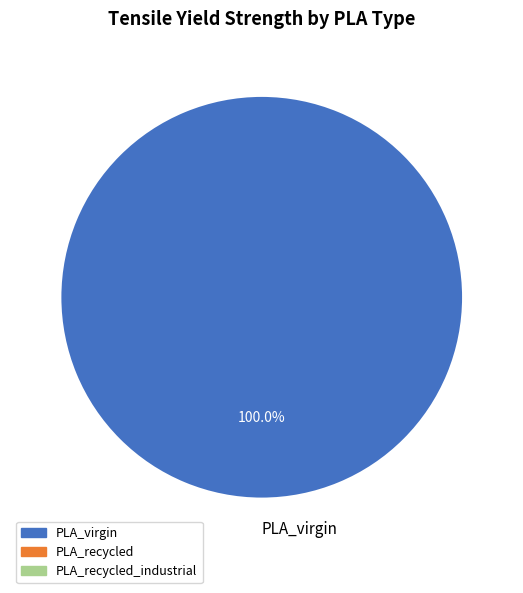

Rank the categories by value from lowest to highest.

PLA_virgin